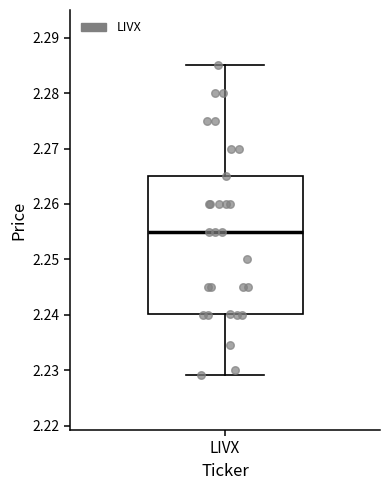

Where does the lower whisker of the box for LIVX end on the y-axis? The values are not printed on the chart, so give them approximately, as read against the axis.

2.229